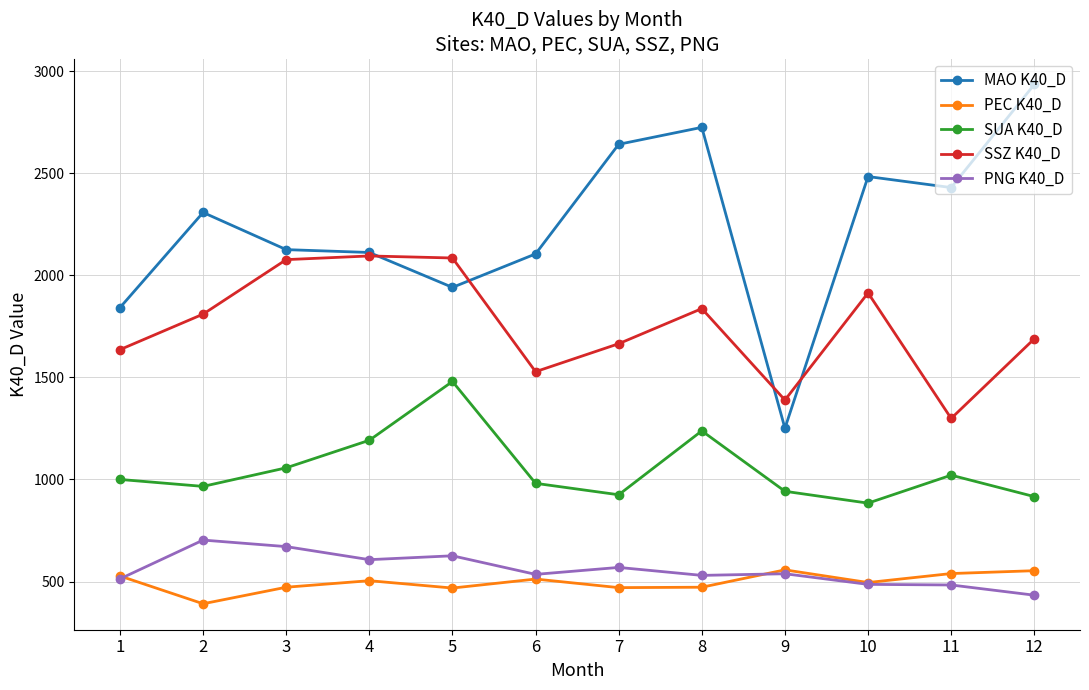

What is the maximum value shown in the chart?

2935